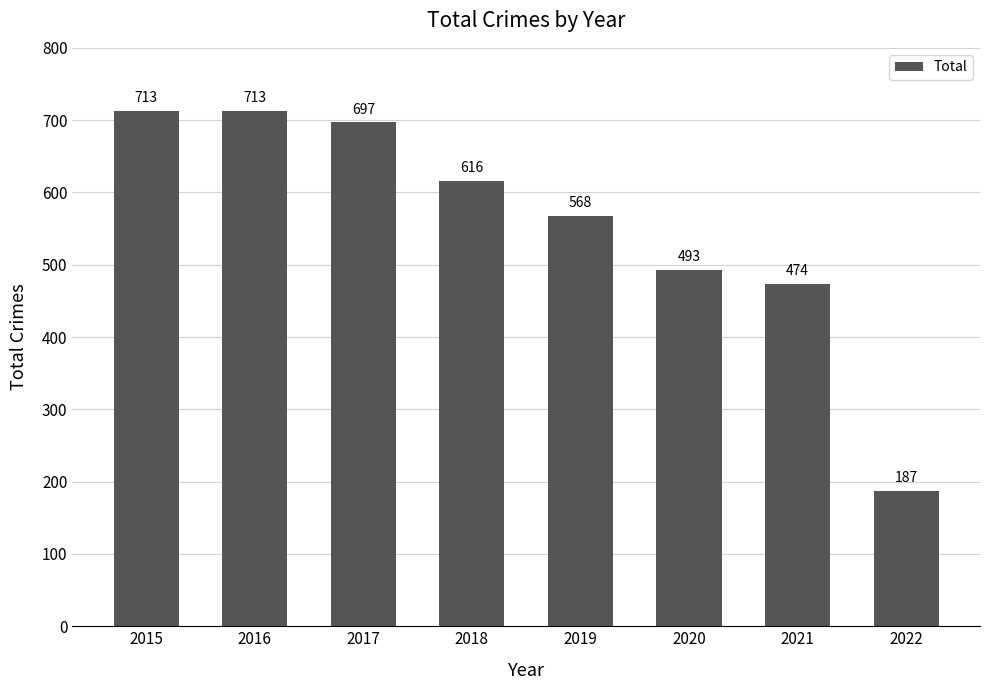

What is the greatest value displayed?

713